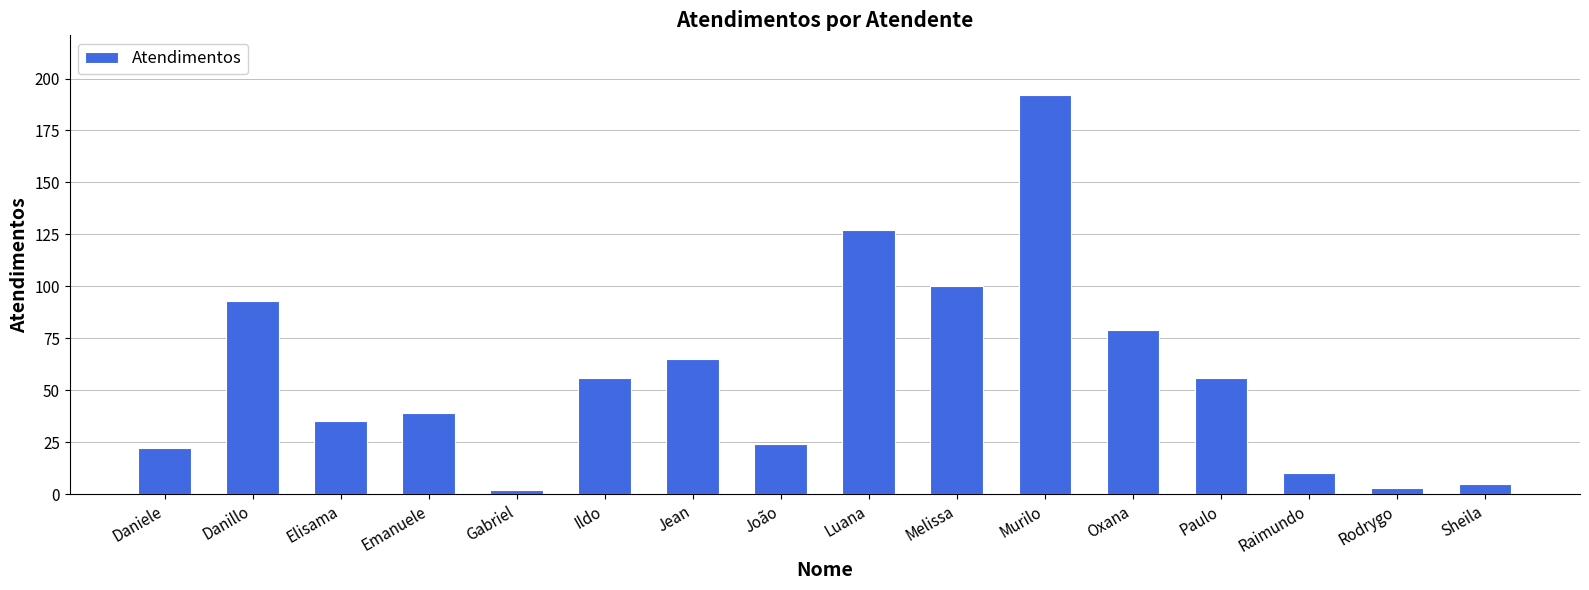

What is the label of the 15th bar from the right?

Danillo